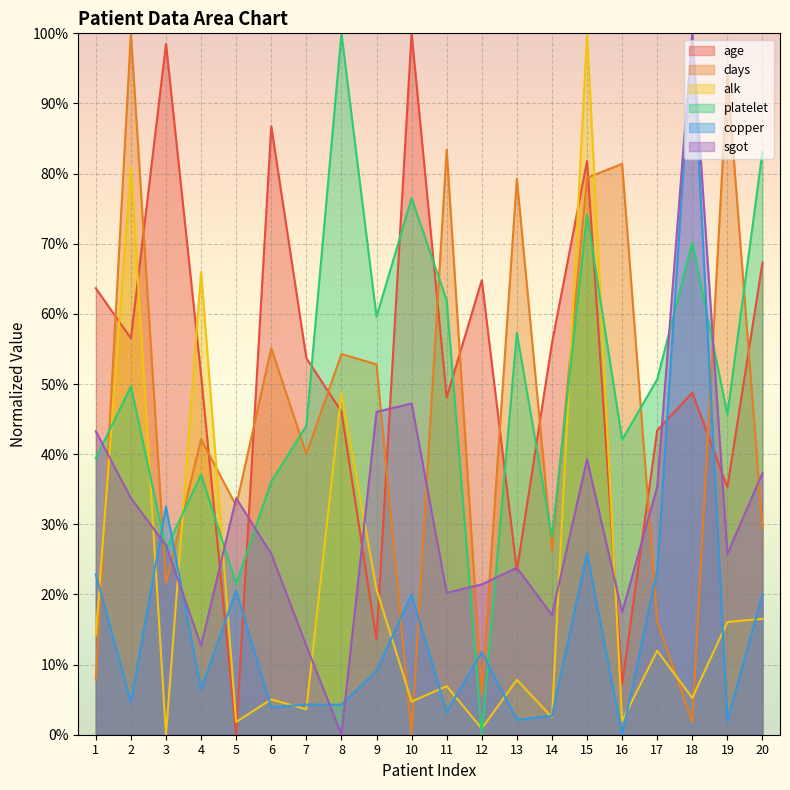

Which category has the lowest value in the alk series?

3